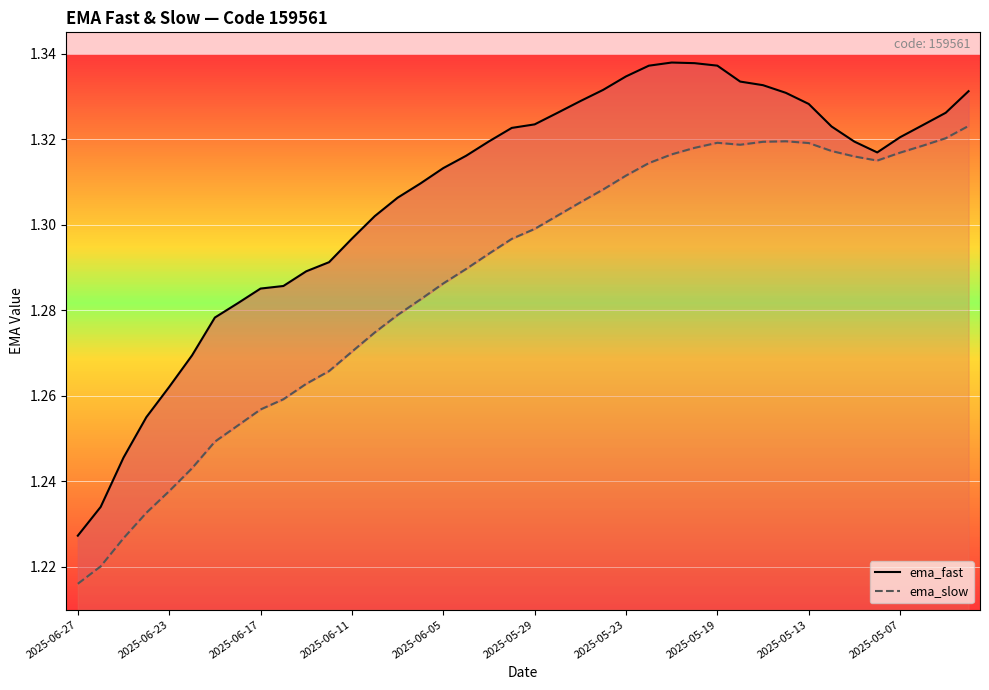

True or false: ema_slow and ema_fast intersect in this chart.

False